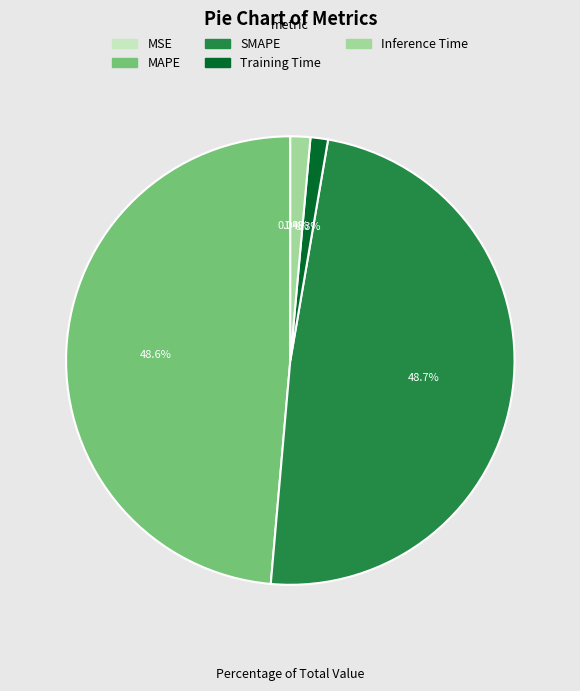

To the nearest percent, what is the combined percentage of Inference Time and Training Time?

3%